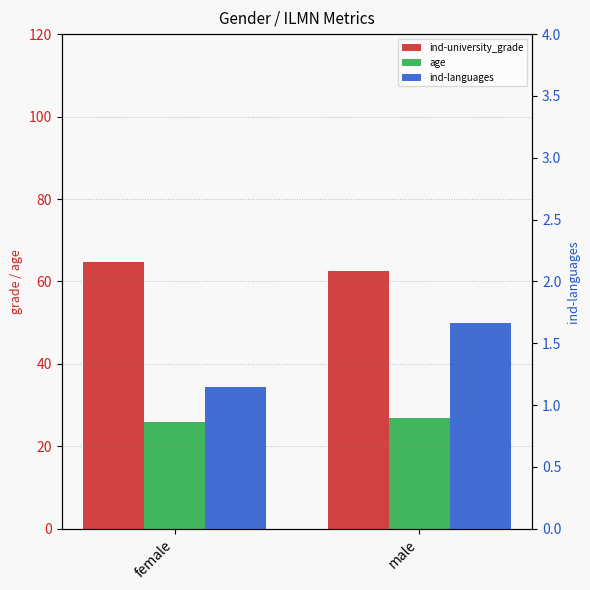

What is the label of the 1st bar from the left?

female